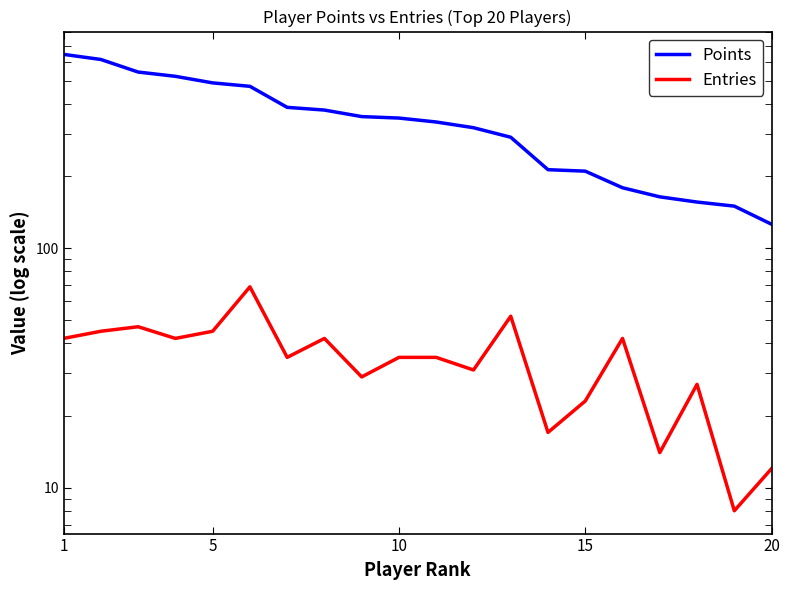

In Entries, how many points are higher than both neighbors (excluding endpoints)?

6